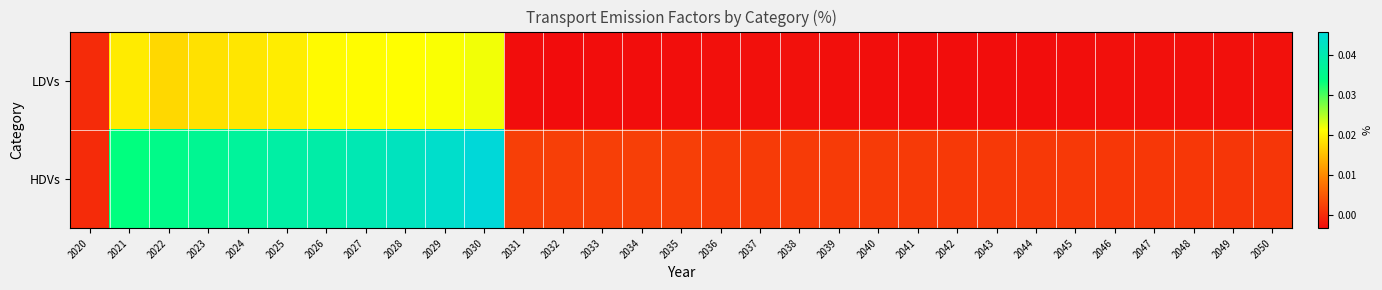

Count the number of categories in the chart.

31